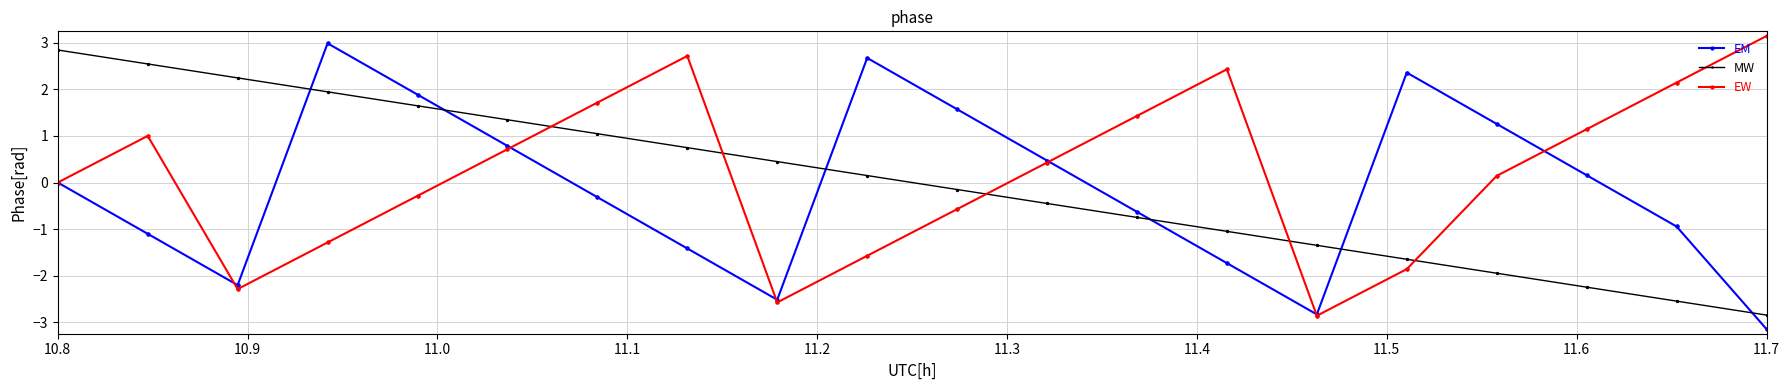

How many interior local valleys does the EM series have?

3